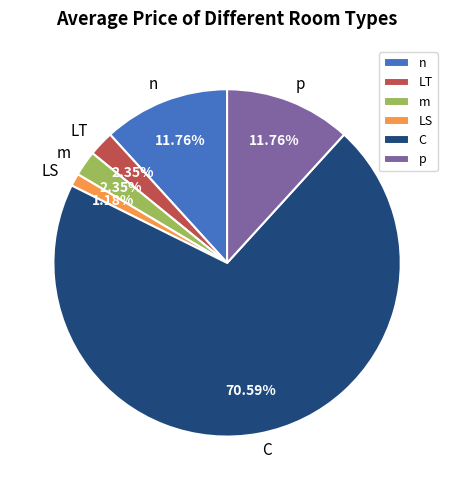

Which category has the biggest portion of the pie?

C